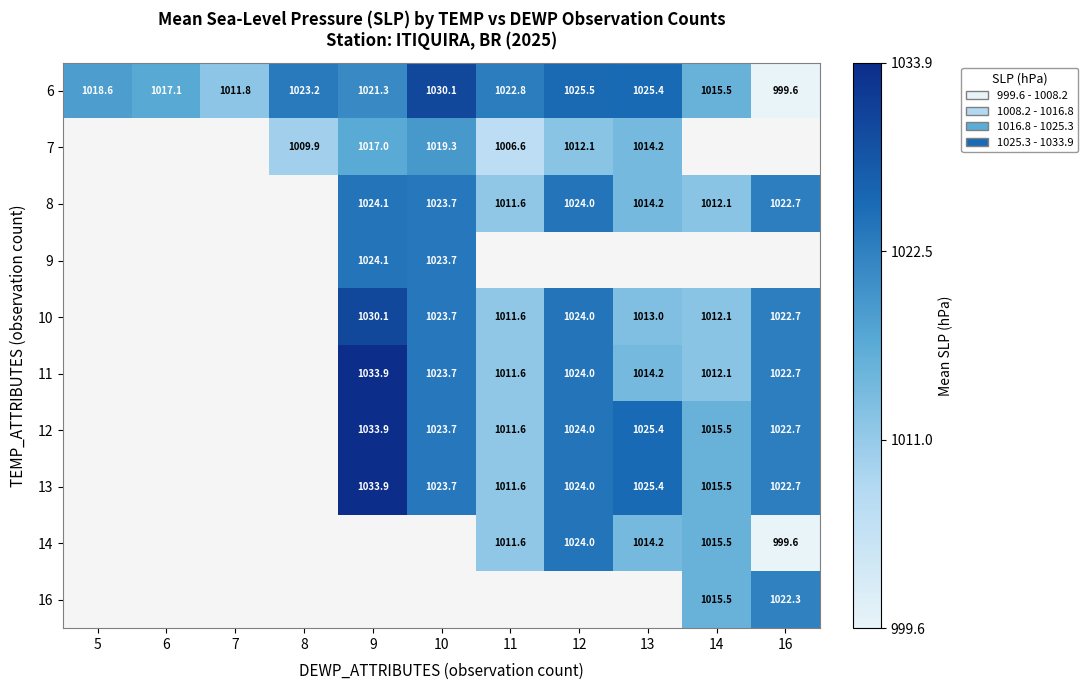

What is the difference between the 6 values at 11 and 8?

0.4